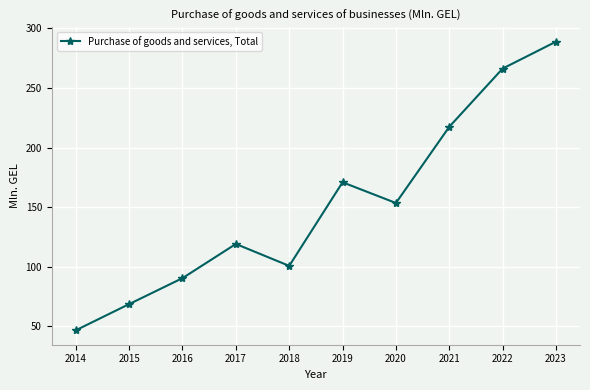

Read the value at 2015.

68.5